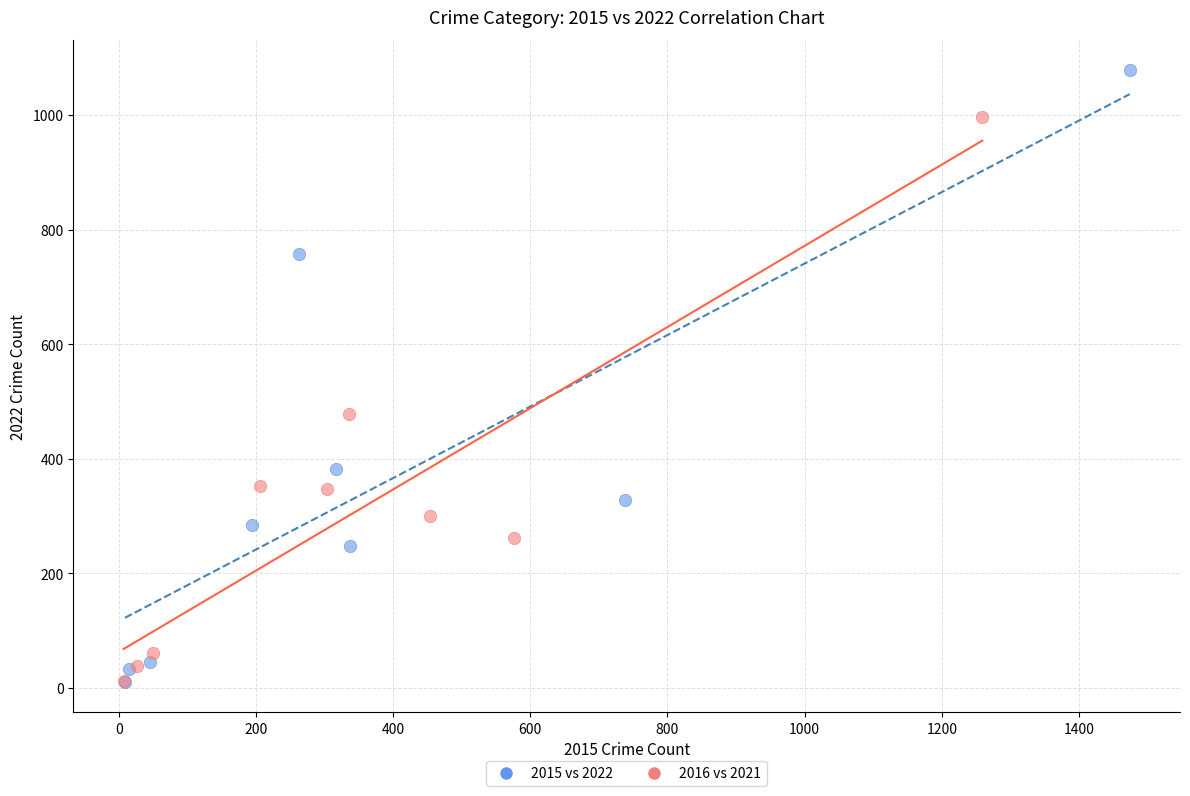

What are all the series names shown in the legend?

2015 vs 2022, 2016 vs 2021